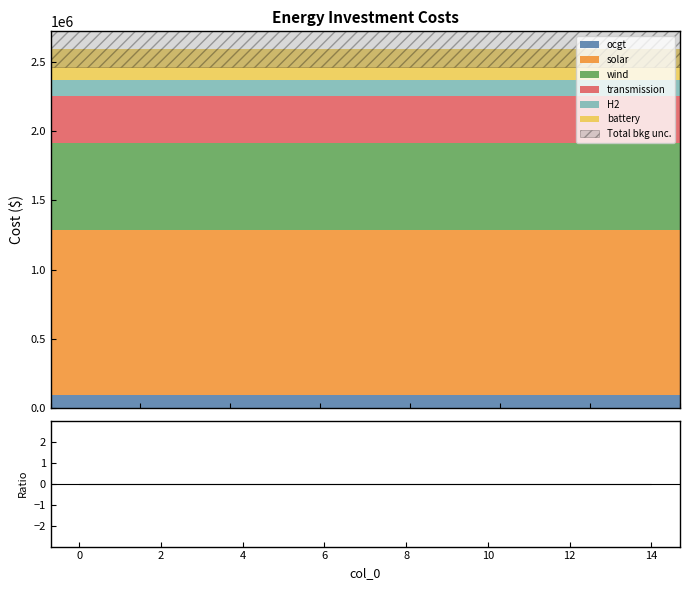

True or false: transmission has a value of 203615.4 at 5.

False